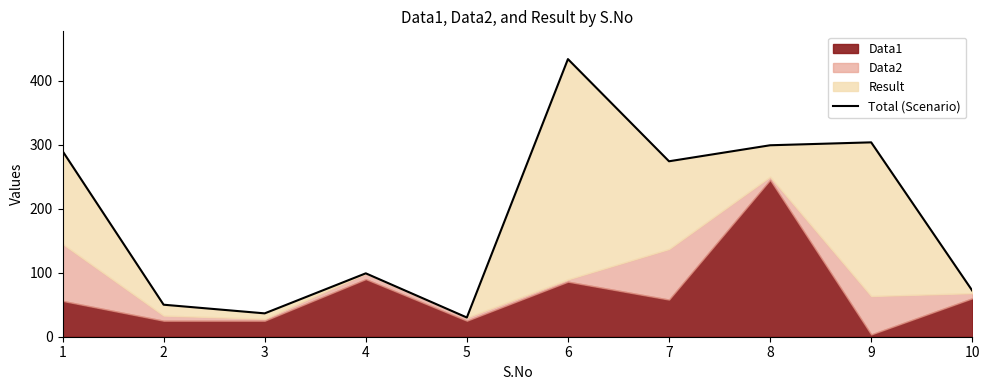

Reading left to right, list all the values displayed in this chart.

1=290.0	2=50.0	3=36.5	4=99.0	5=30.0	6=433.6	7=274.0	8=299.0	9=303.6	10=72.0